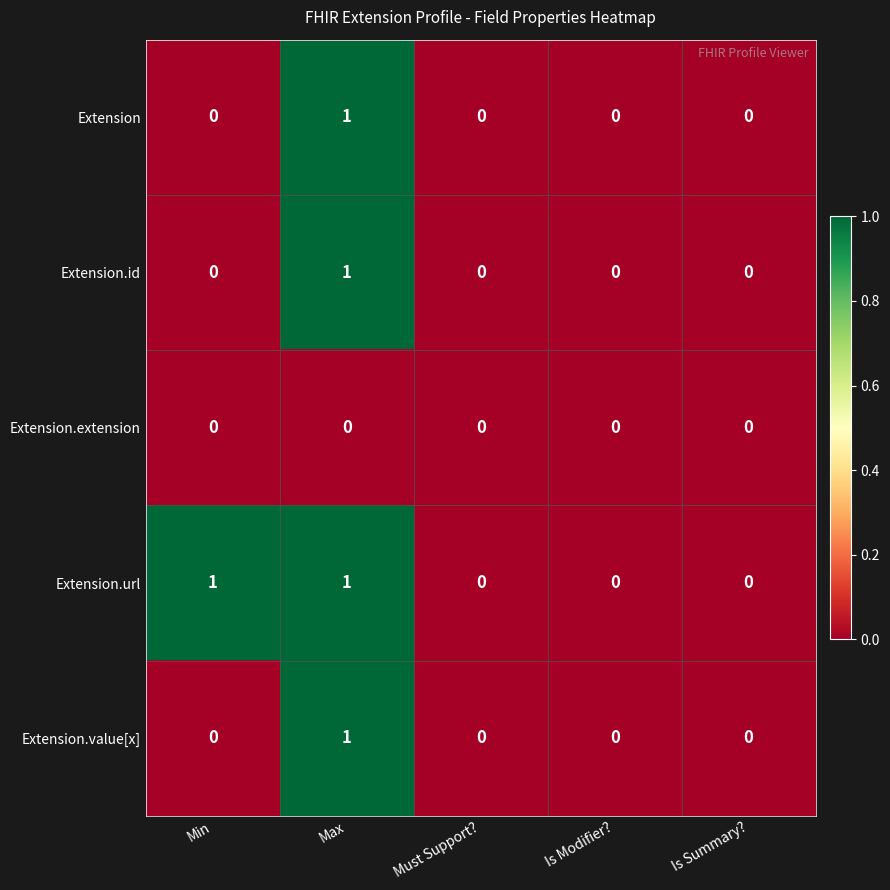

How many values in Extension are above zero?

1